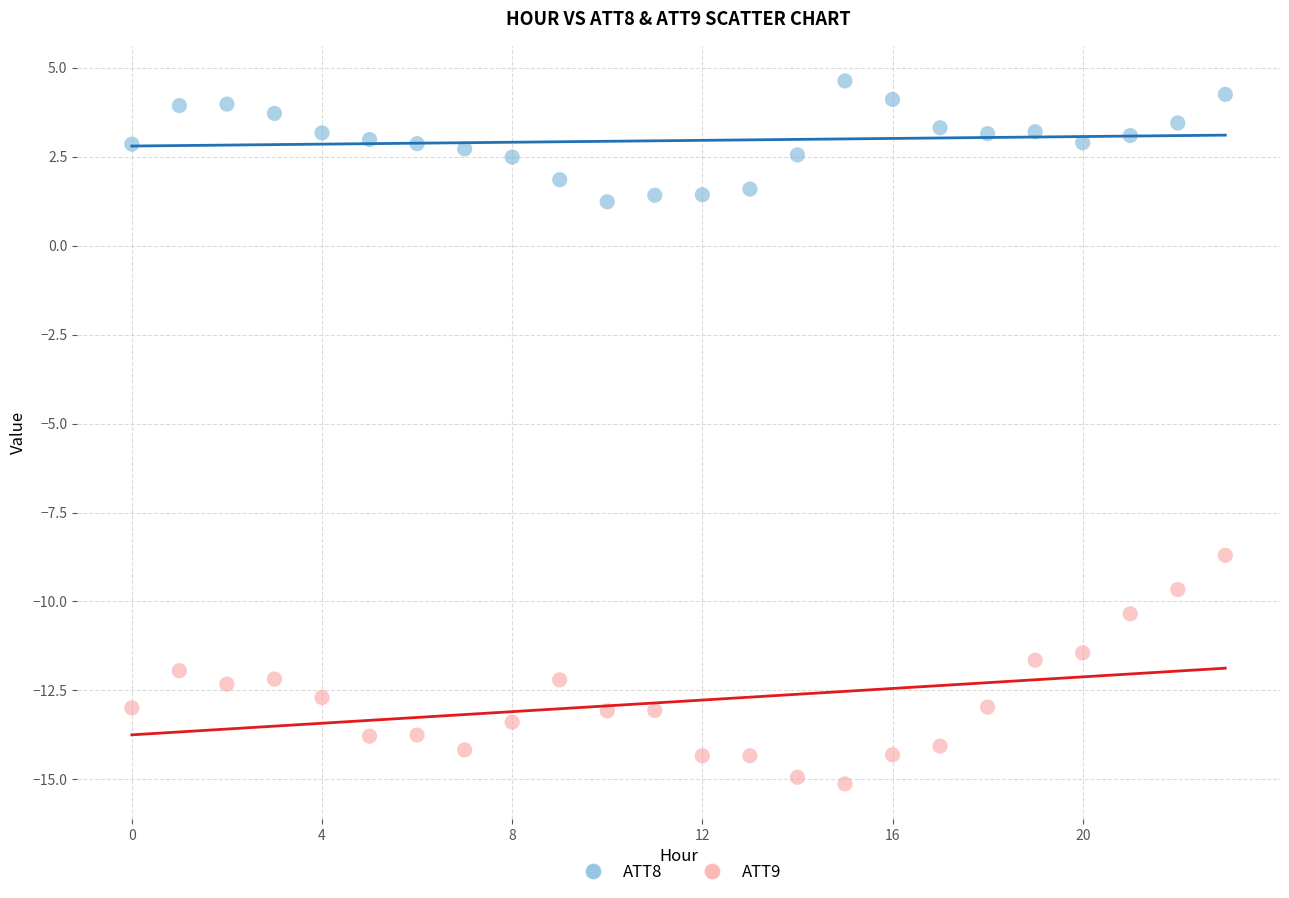

Which series contains the highest Y value?

ATT8